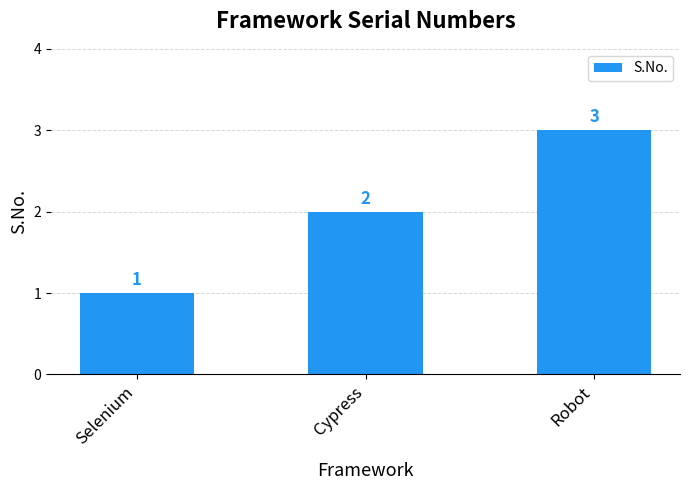

Reading left to right, list all the values displayed in this chart.

1	2	3